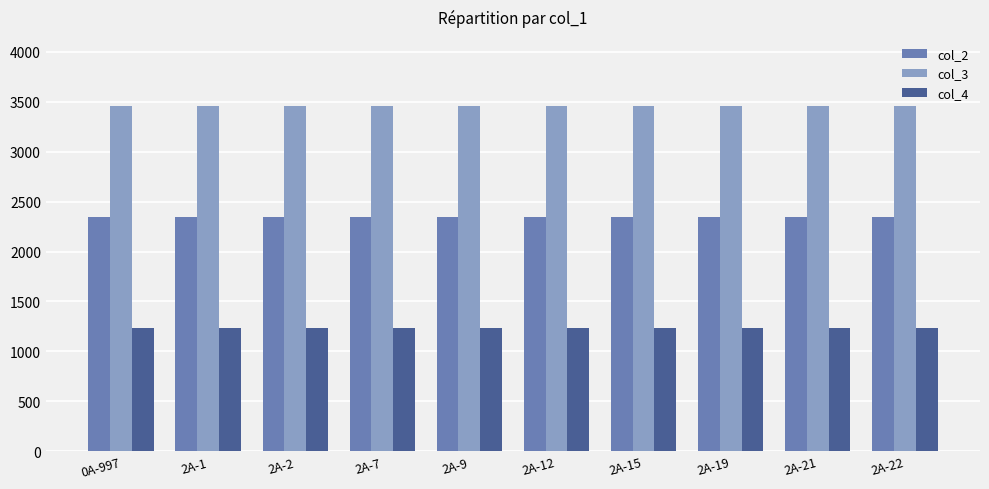

What is the sum of all col_4 values?

12340